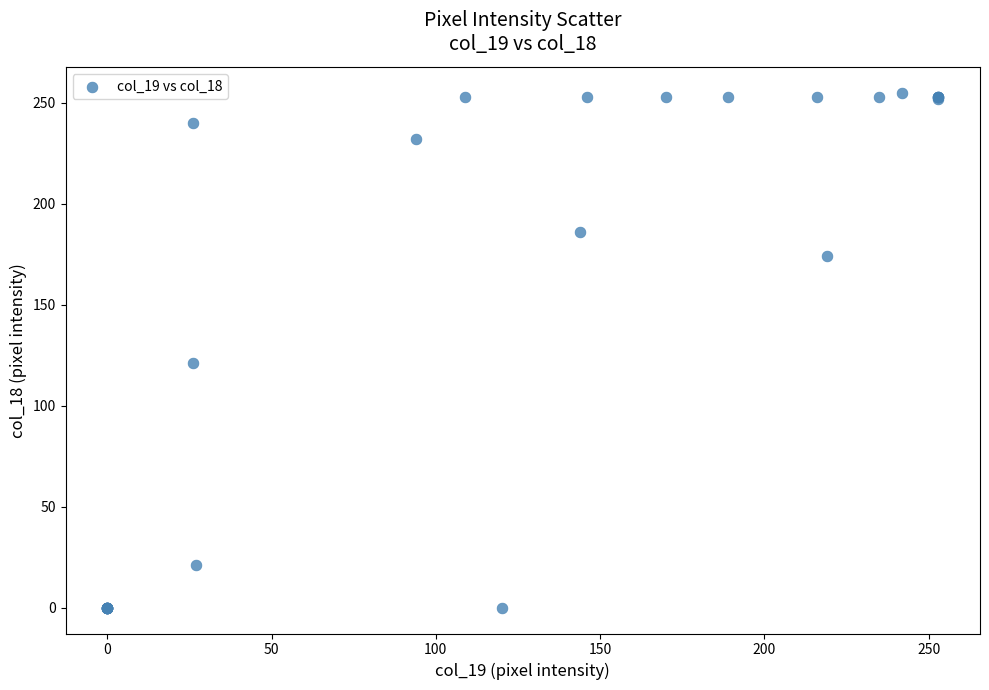

What Y value in the scatter plot is closest to 127?

121